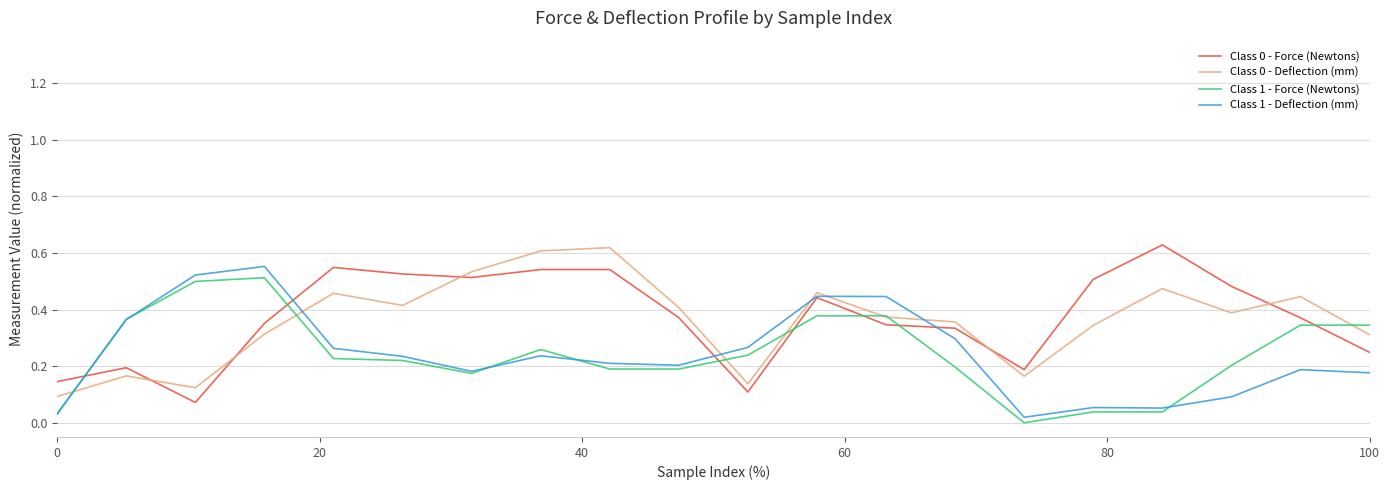

True or false: Class 0 - Deflection (mm) and Class 0 - Force (Newtons) cross at least once.

True